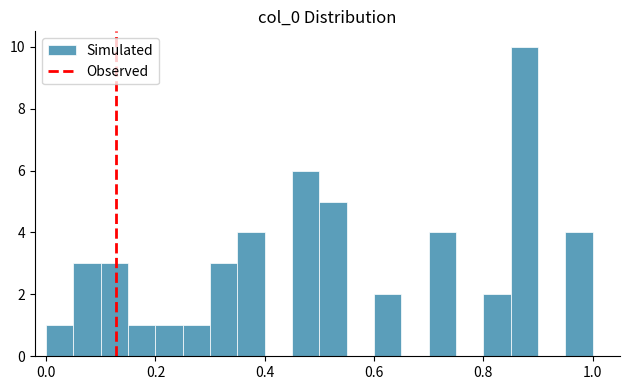

Read against the x-axis, roughly where is the centre of the tallest bar?

0.88